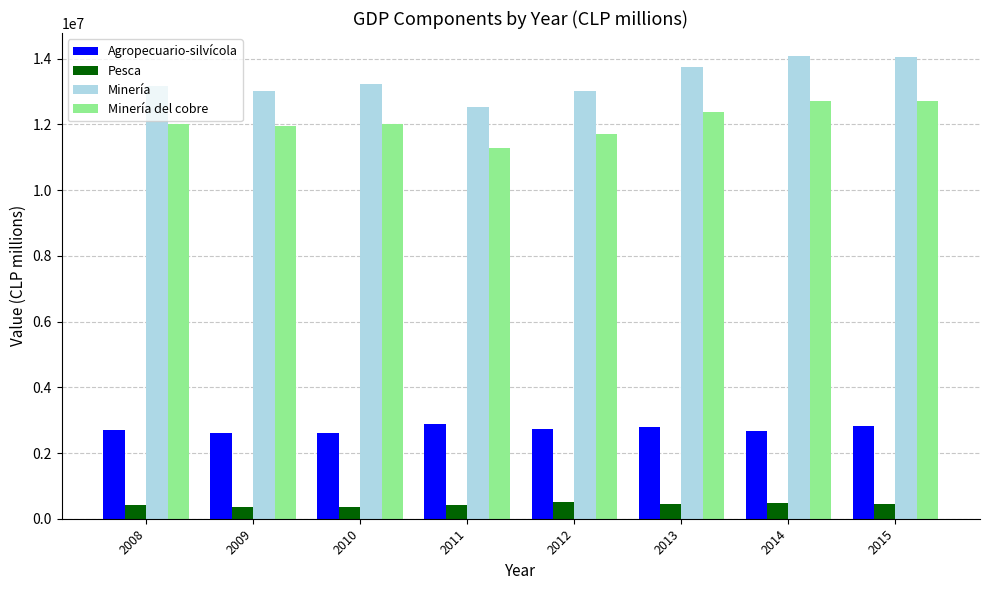

What is the sum of the Minería del cobre values at 2008 and 2015?

24720436